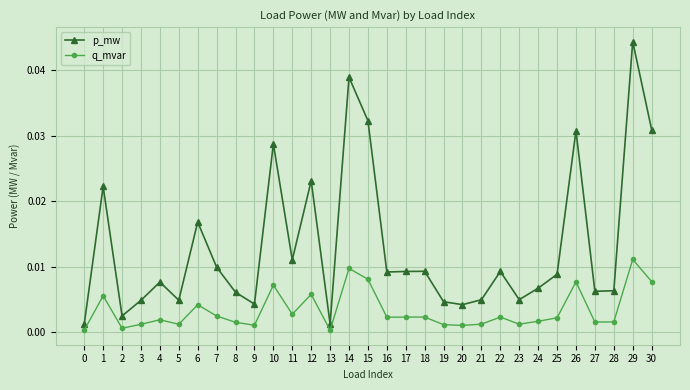

True or false: q_mvar and p_mw cross at least once.

False